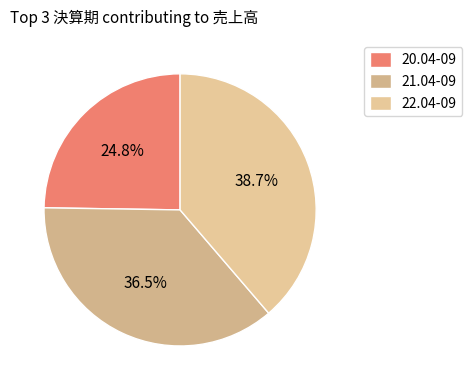

Count the number of slices in the pie.

3